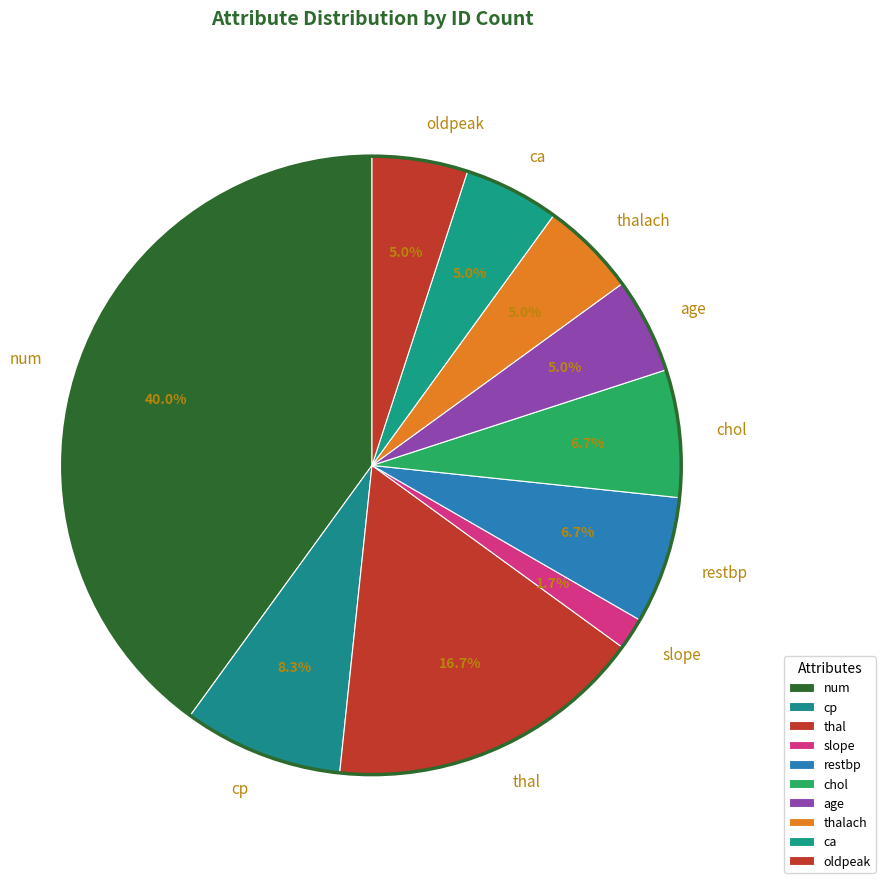

To the nearest percent, what is the combined percentage of thal and restbp?

23%